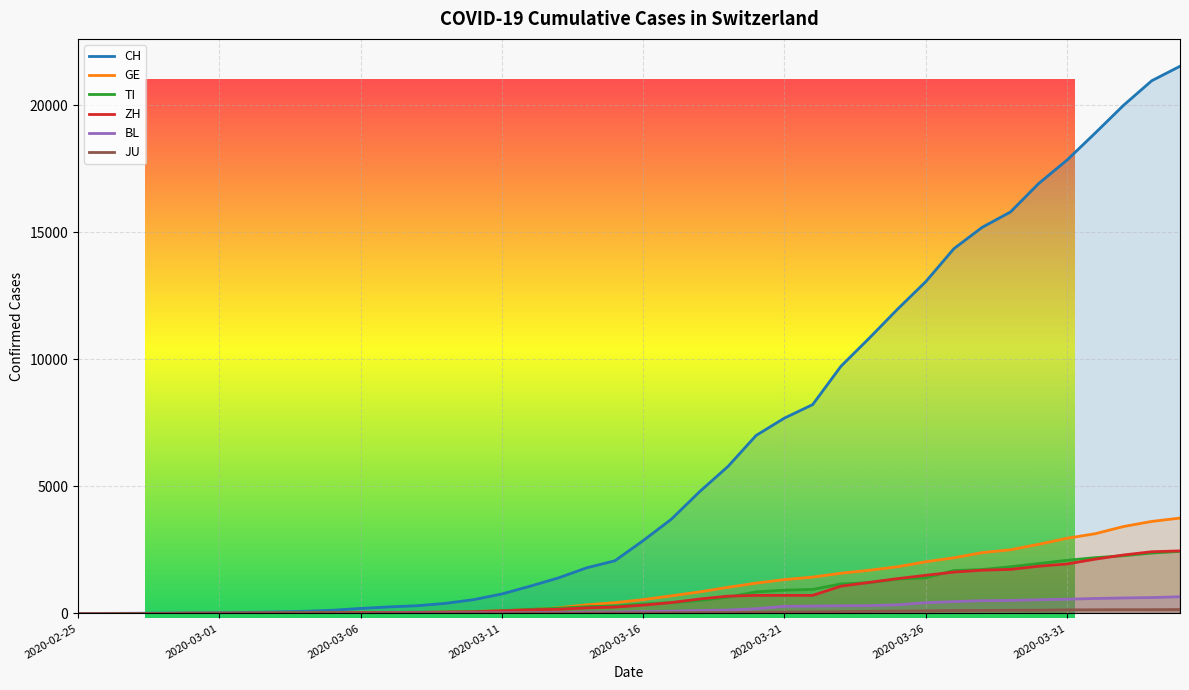

The GE series shows 0 at 2020-02-25. True or false?

True